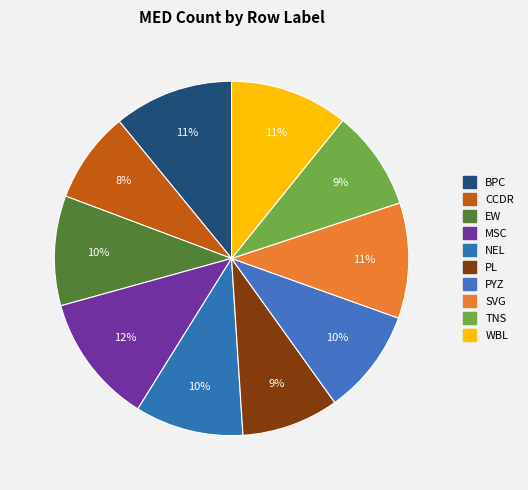

Which category has the biggest portion of the pie?

MSC